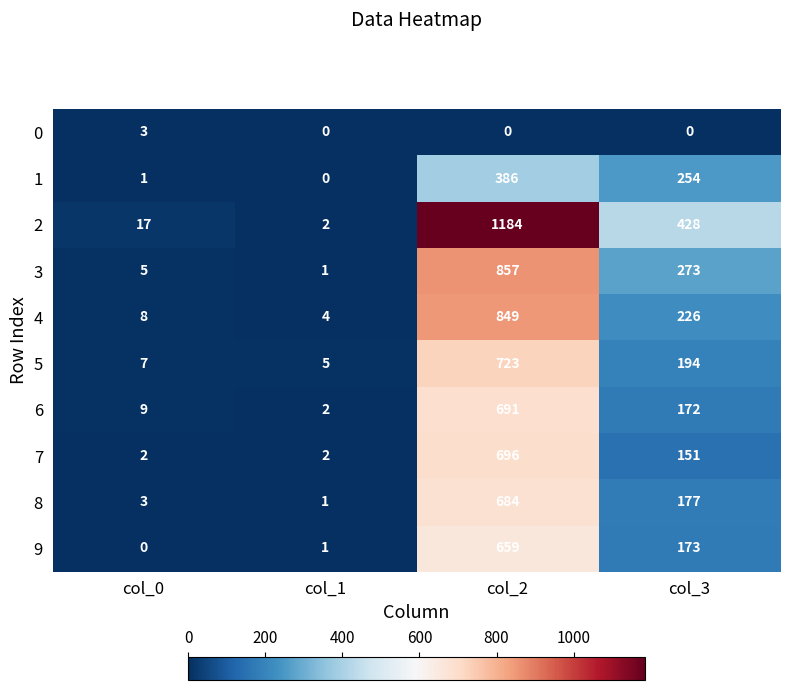

What is the total value across all series at col_1?

18